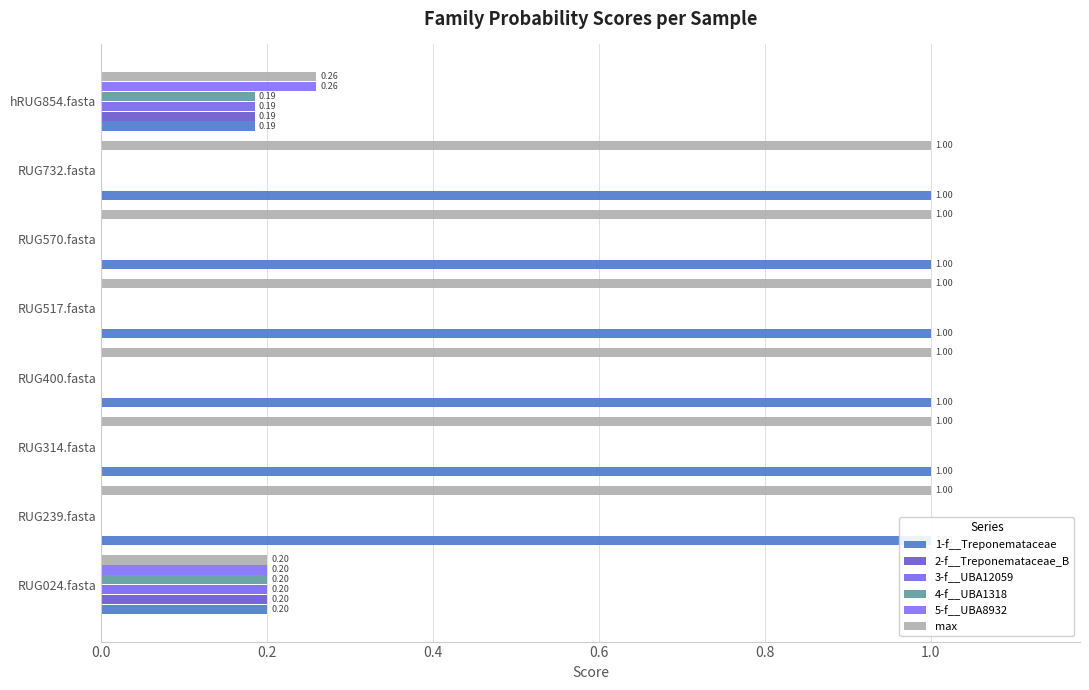

What position from the right is RUG239.fasta?

7